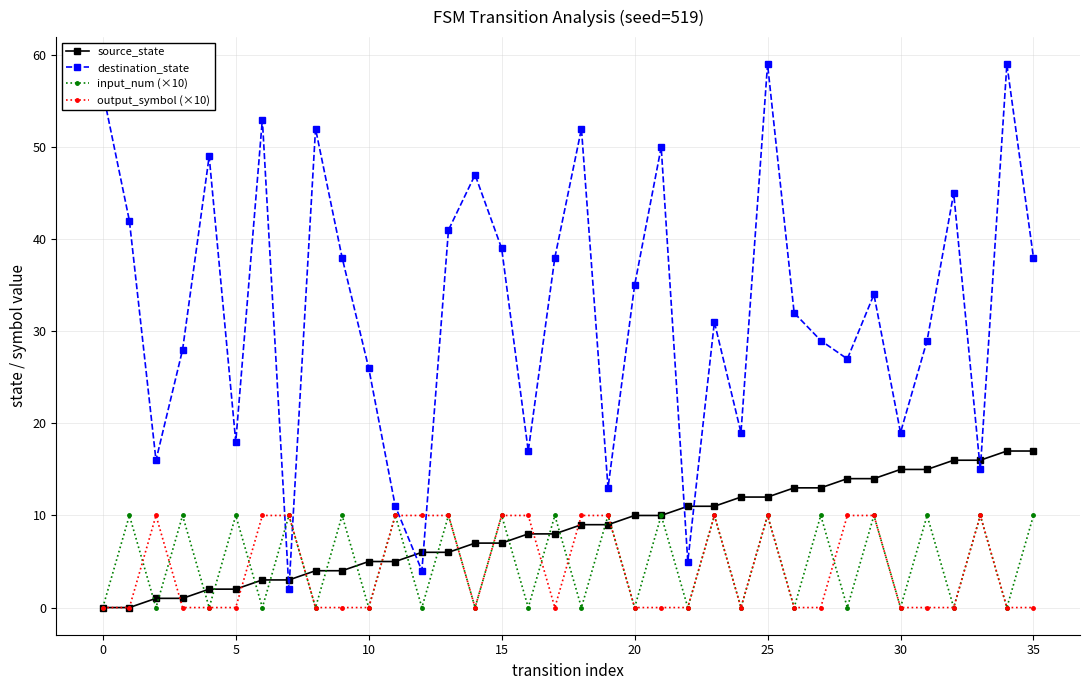

True or false: input_num (×10) and destination_state cross at least once.

True